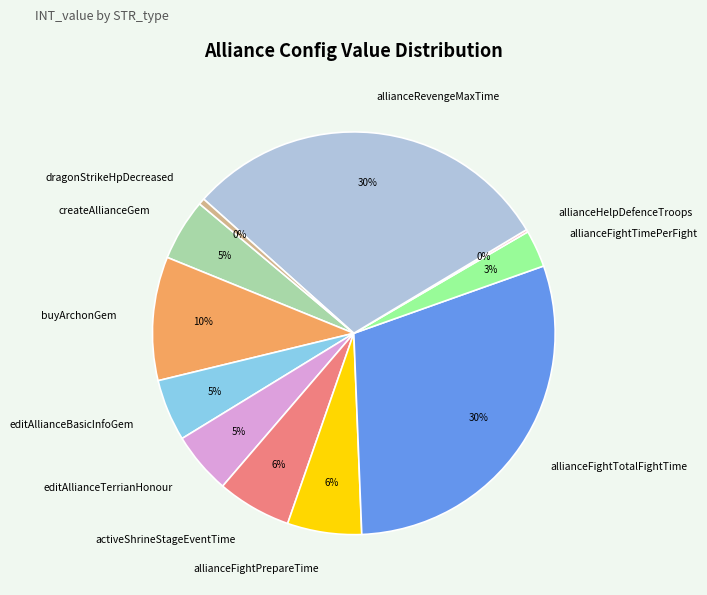

What is the ratio of the value at editAllianceTerrianHonour to the value at editAllianceBasicInfoGem?

1.0